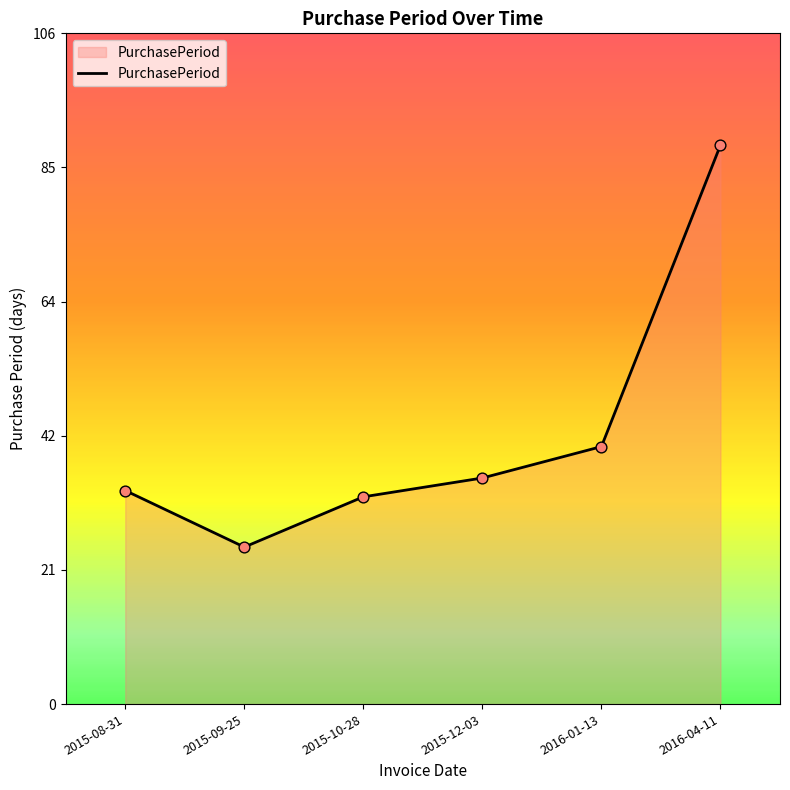

Which has a higher value, 2015-09-25 or 2016-04-11?

2016-04-11